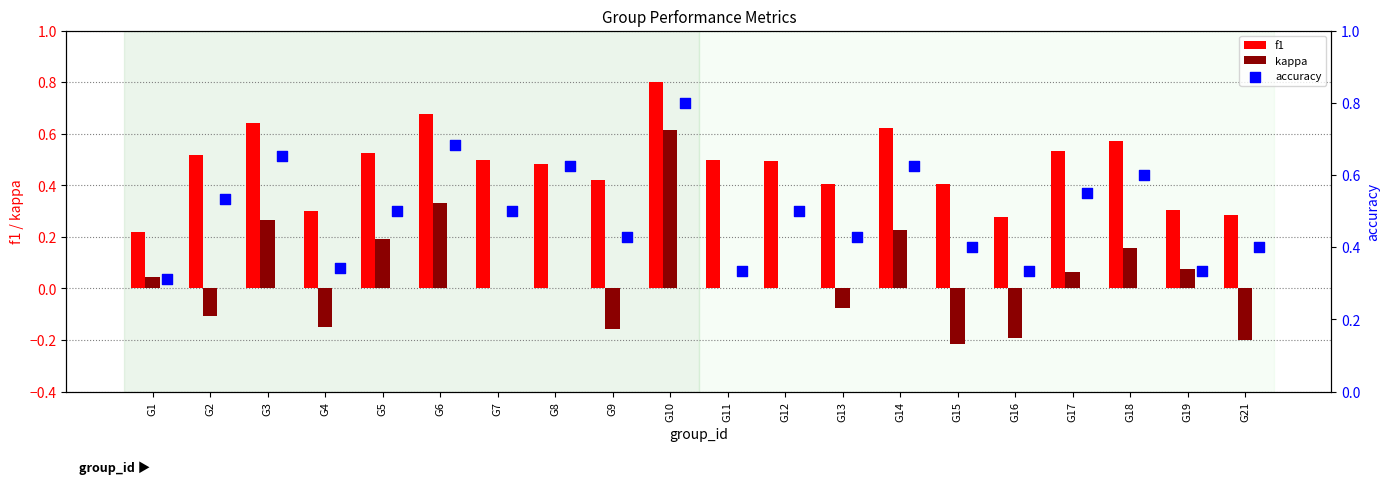

True or false: f1 has a value of 0.4 at G15.

True